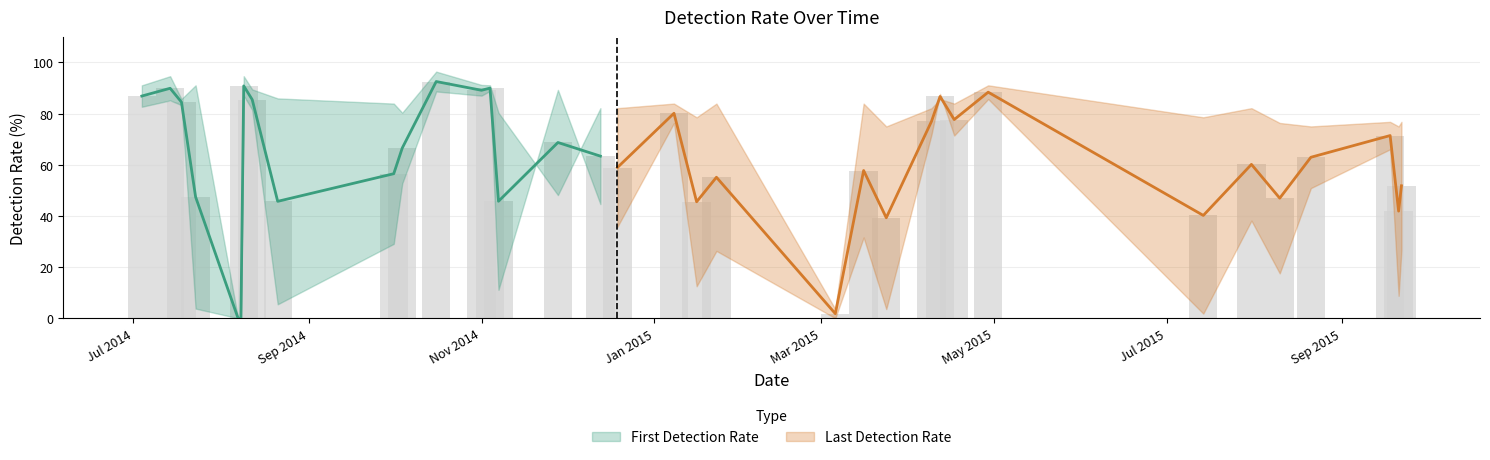

What are all the series names shown in the legend?

First Detection Rate, Last Detection Rate